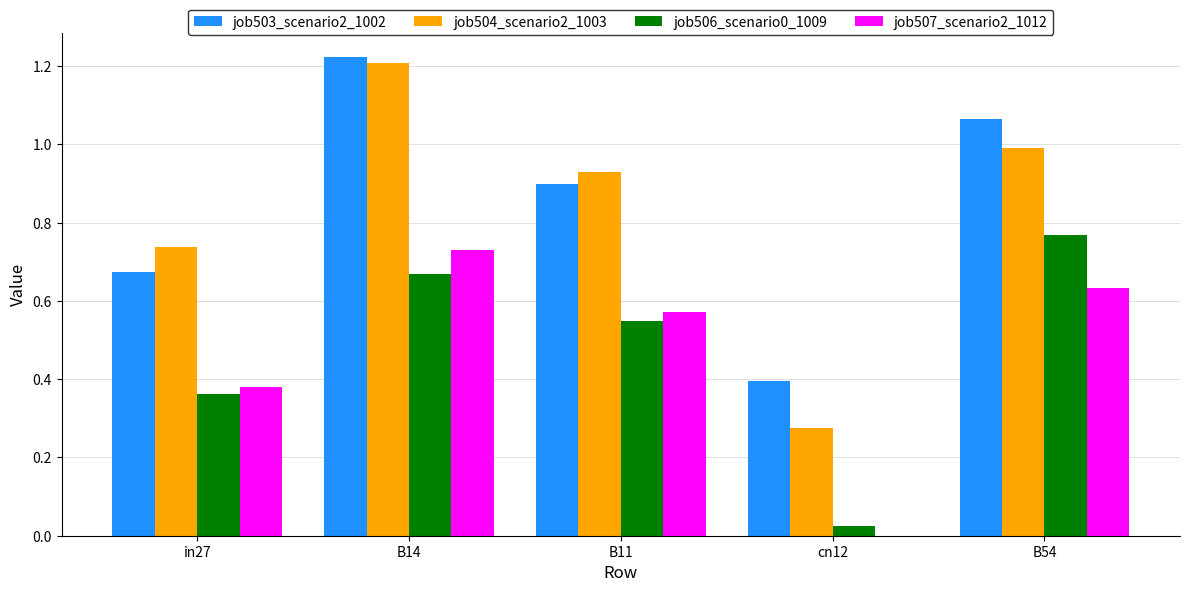

What value does the job504_scenario2_1003 series have at B54?

1.0